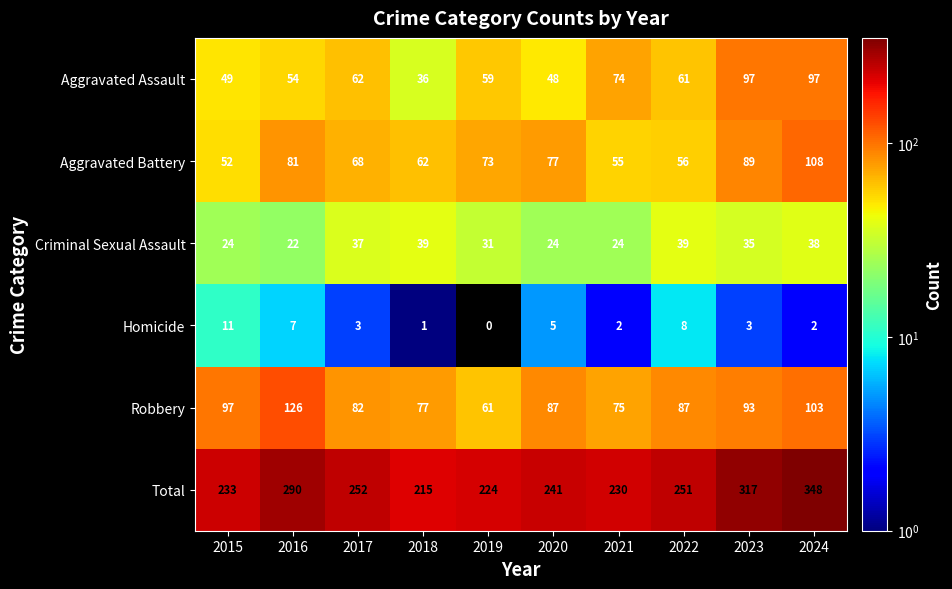

What is the difference between the maximum and minimum values in the Robbery series?

65